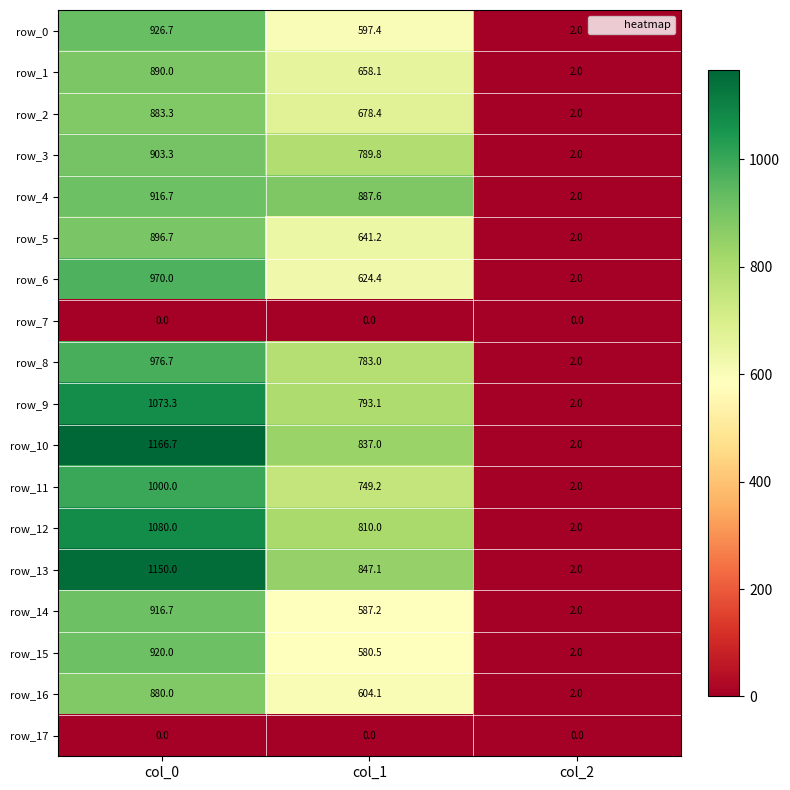

At which label does row_4 reach its peak?

col_0